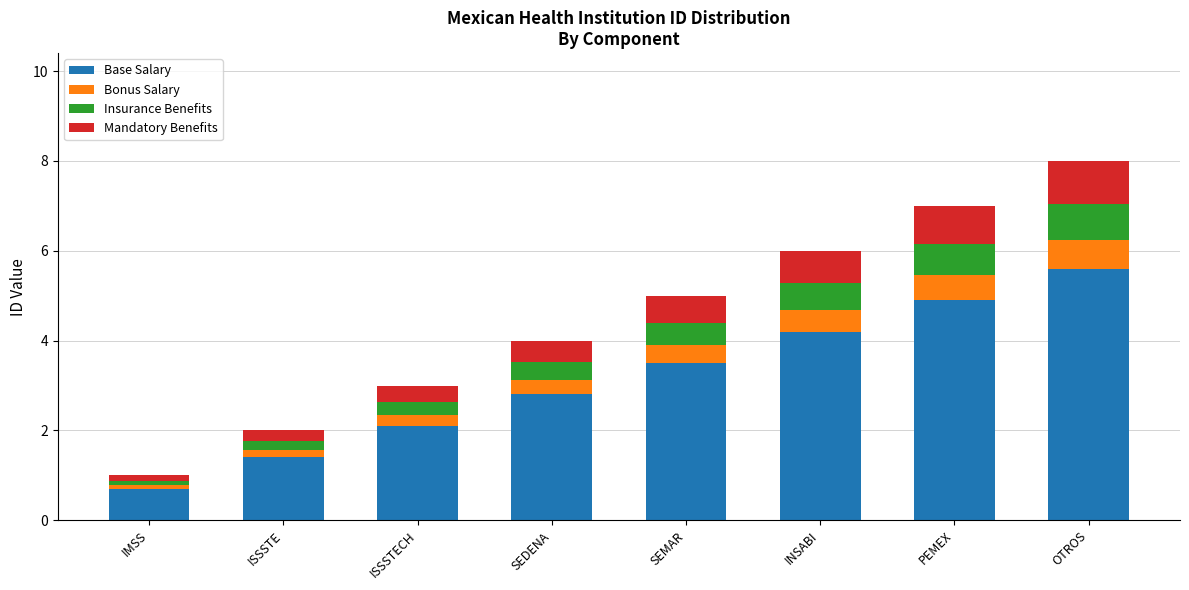

At which label is Base Salary closest to 3?

SEDENA